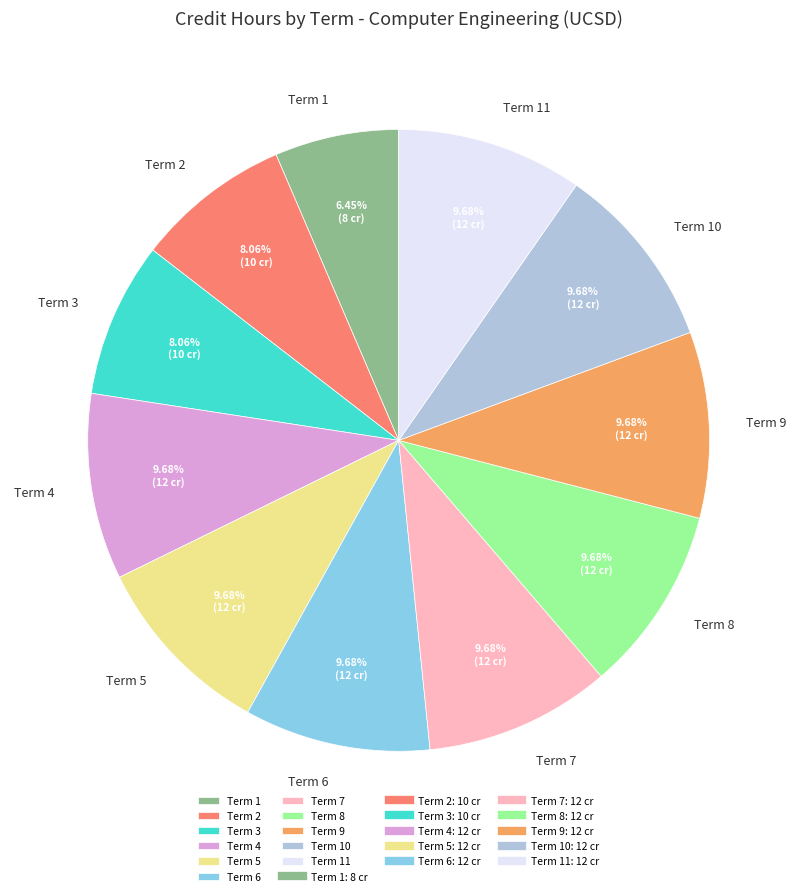

Between Term 2 and Term 4, which is larger?

Term 4